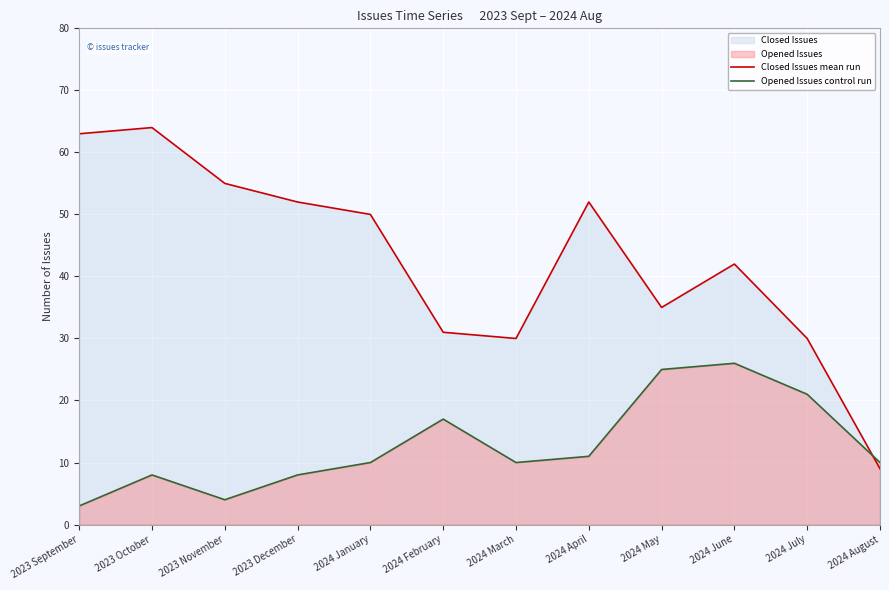

Which category has the lowest value in the Closed Issues mean run series?

2024 August